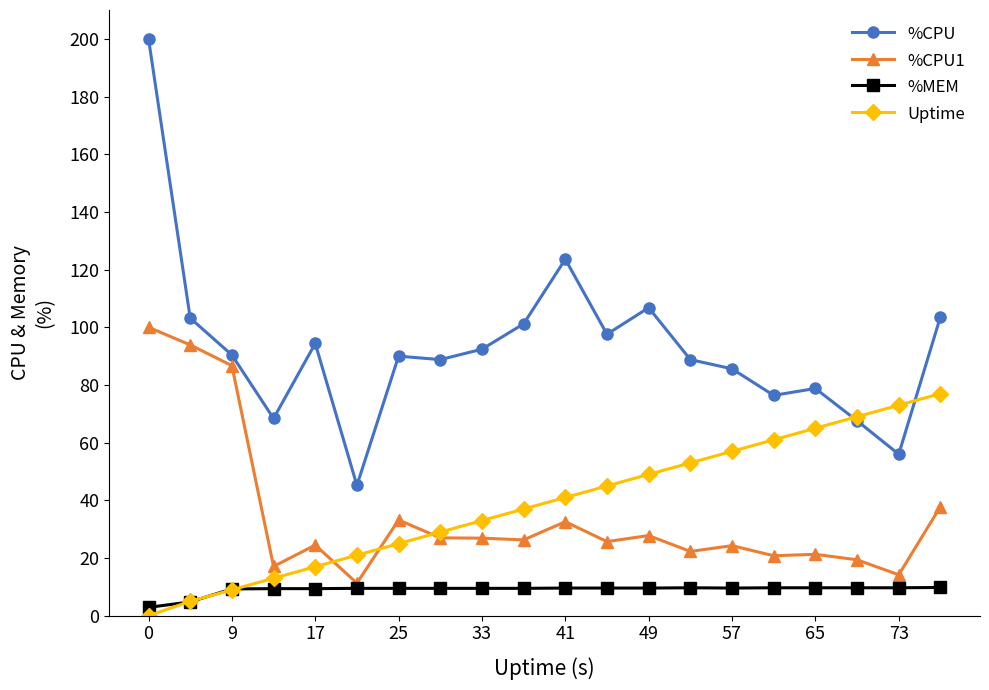

What is the maximum value shown in the chart?

200.0